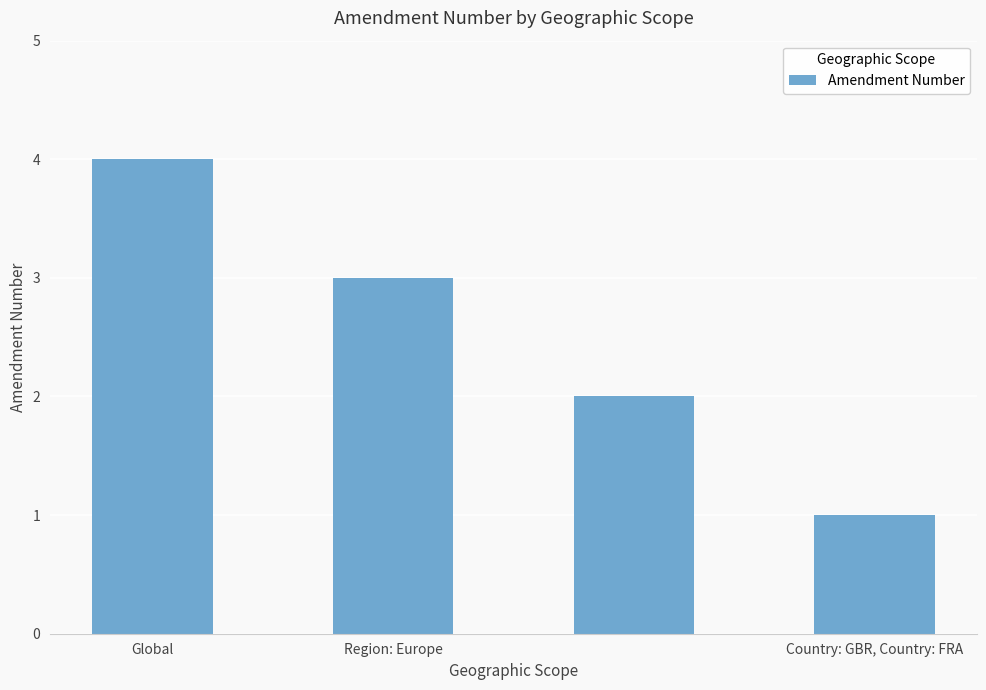

What is the greatest value displayed?

4